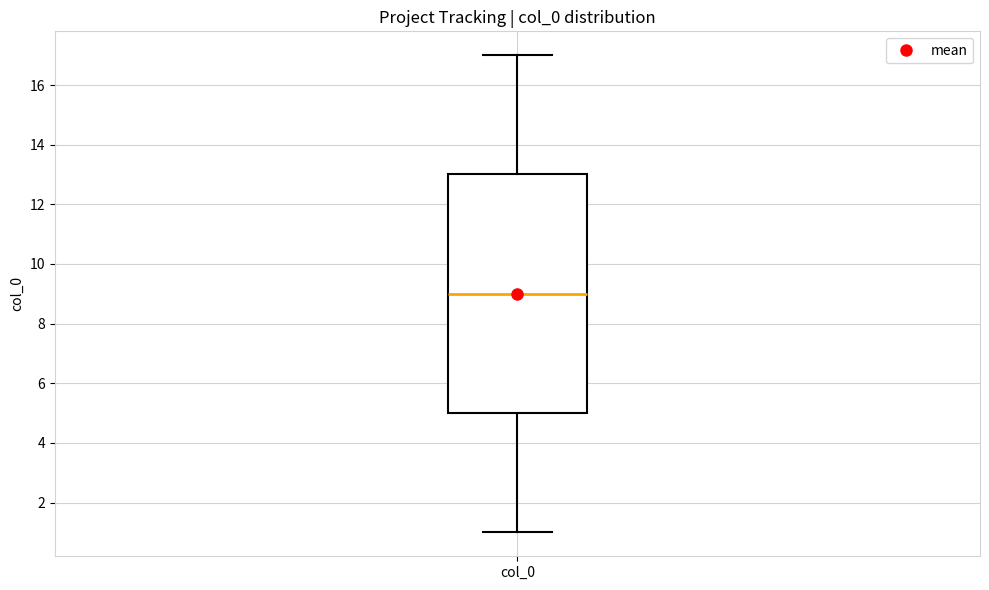

Transcribe this box plot: give where the median line is, the range the box spans, and where the two whiskers end, as read against the y-axis. The values are not printed on the chart, so give them approximately, as read against the axis.

median 9, box 5 to 13, whiskers 1 to 17